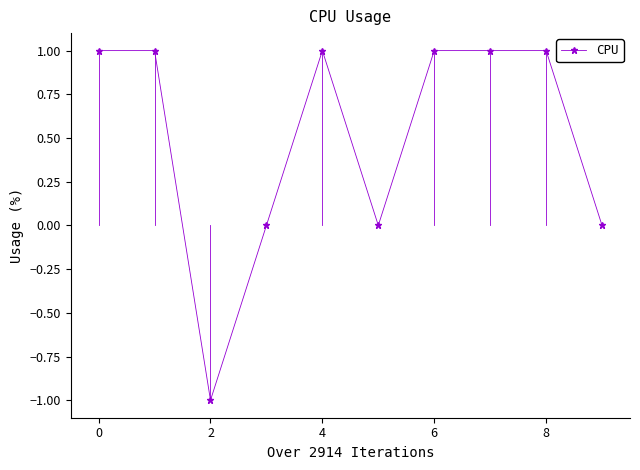

Reading left to right, extract all data points from this chart.

1	1	-1	0	1	0	1	1	1	0